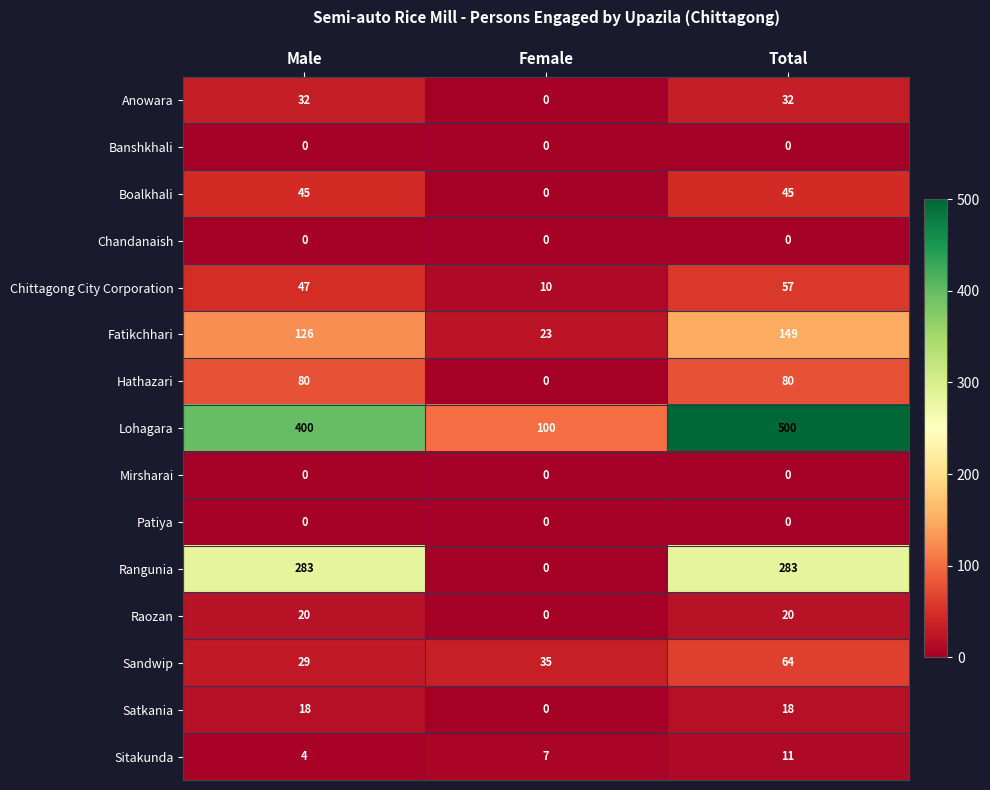

What is the difference between the maximum and minimum values in the Rangunia series?

283